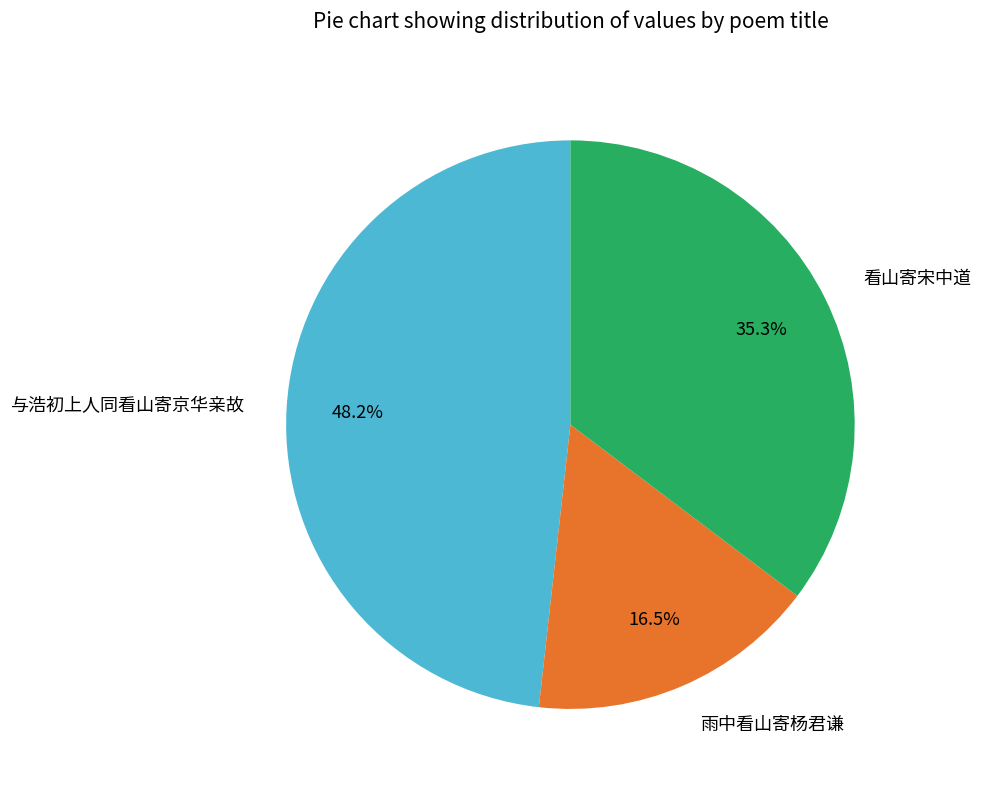

Is there a majority slice in this chart?

No